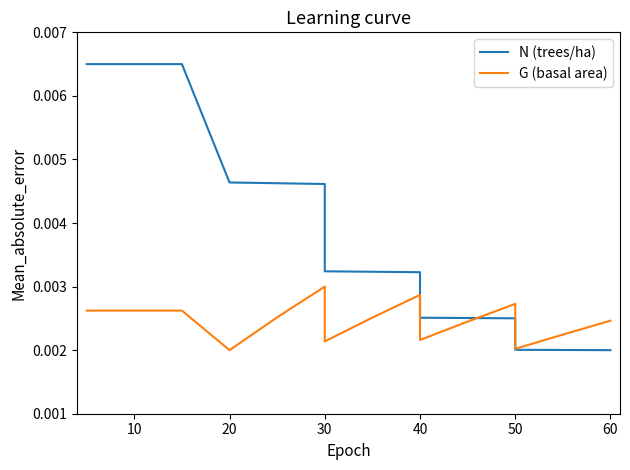

At how many categories does at least one series exceed 0?

16